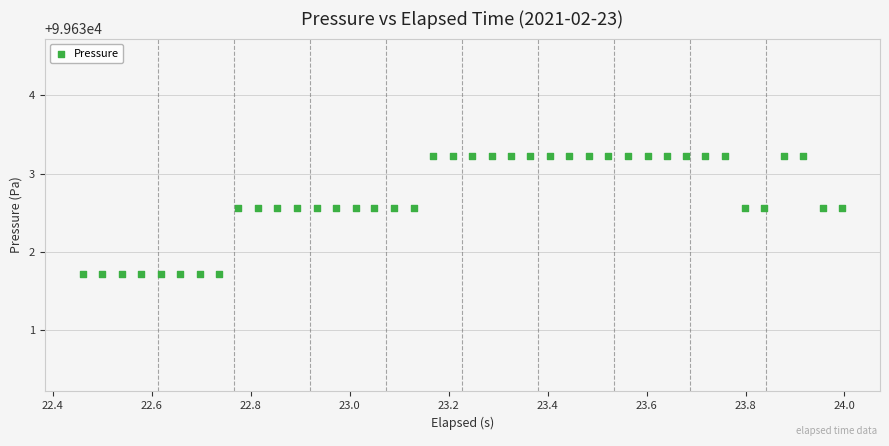

What is the range of X values (max minus min)?

1.5